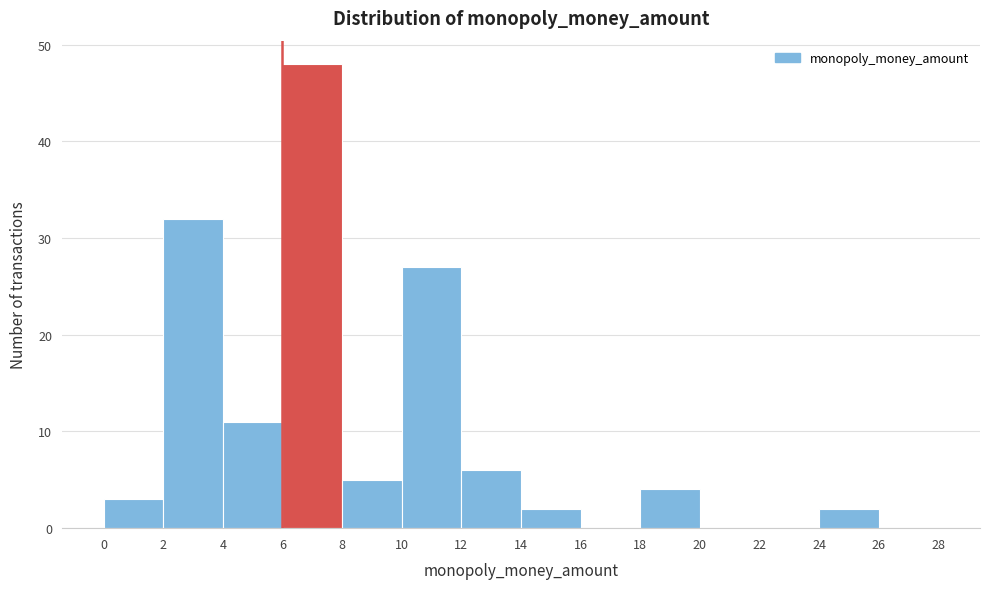

What is the height of the bar covering 10 to 12 on the x-axis? The values are not printed on the chart, so give them approximately, as read against the axis.

27